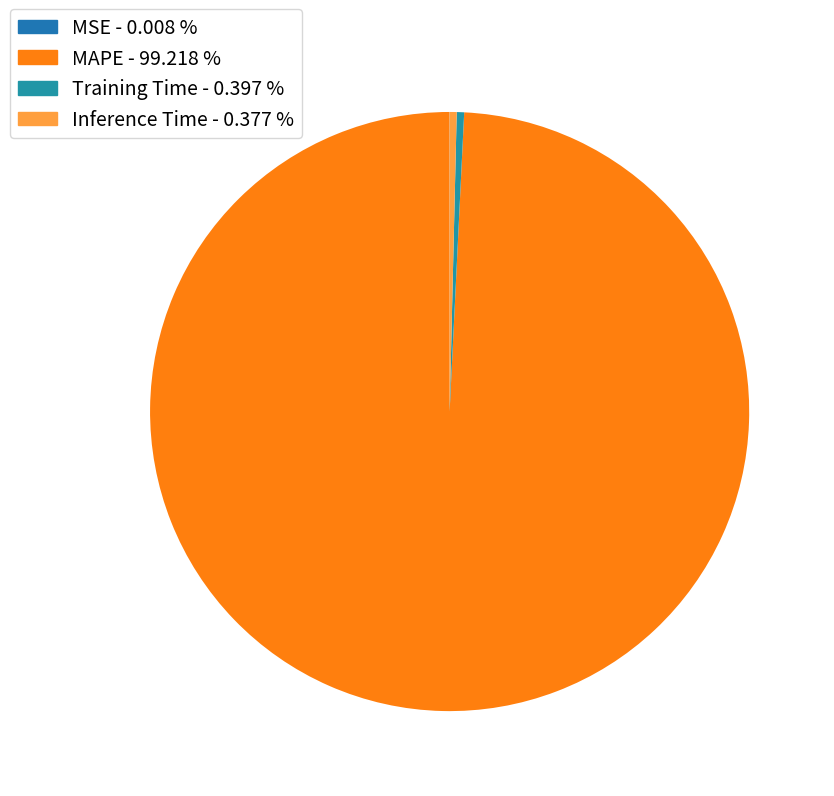

Which slice is the largest?

MAPE